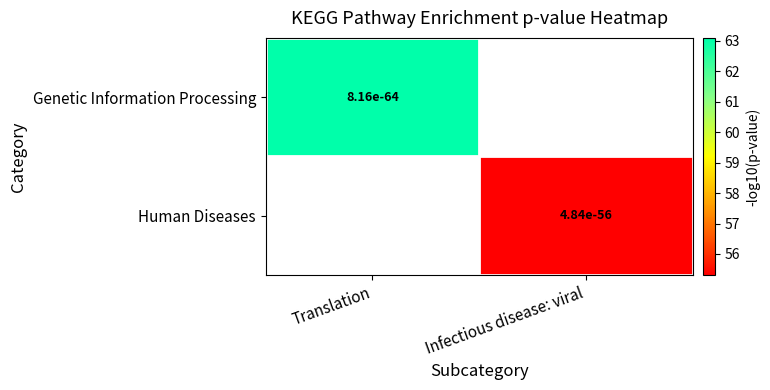

How many distinct data groups are displayed?

2